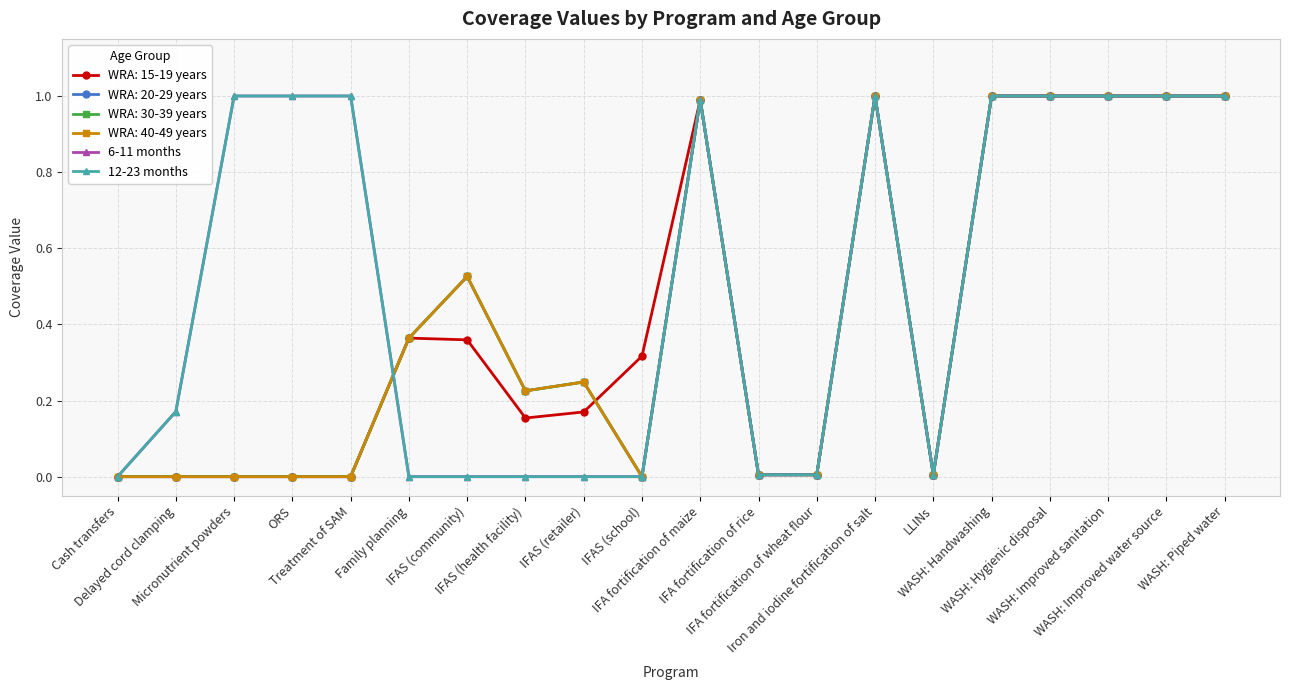

What is the label of the 5th point from the right?

WASH: Handwashing